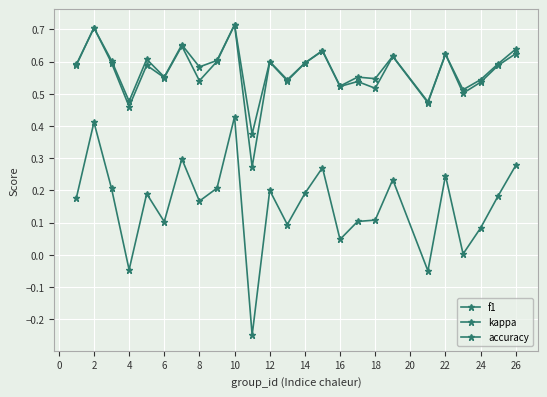

How many data points does each series have?

25